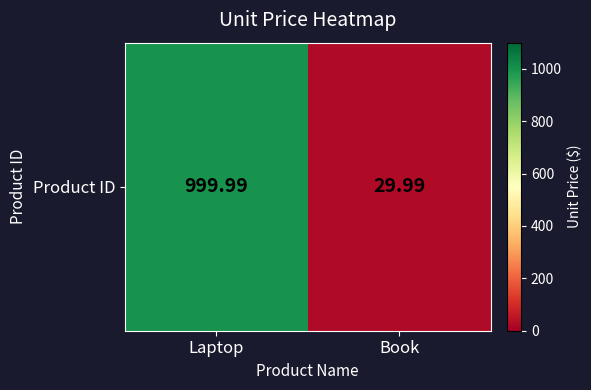

The value at Book is 30.0. True or false?

True